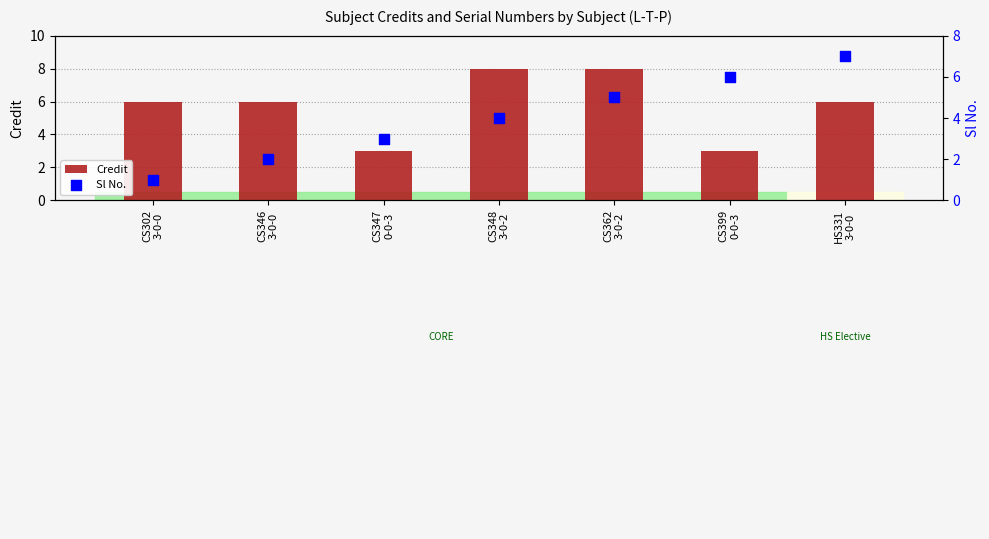

Which series has the widest spread of Y values?

Sl No.